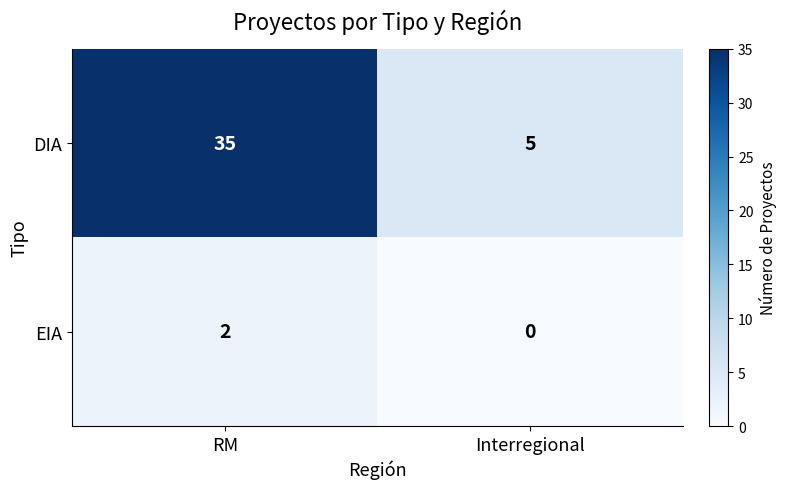

Between RM and Interregional, which series saw the biggest shift?

DIA